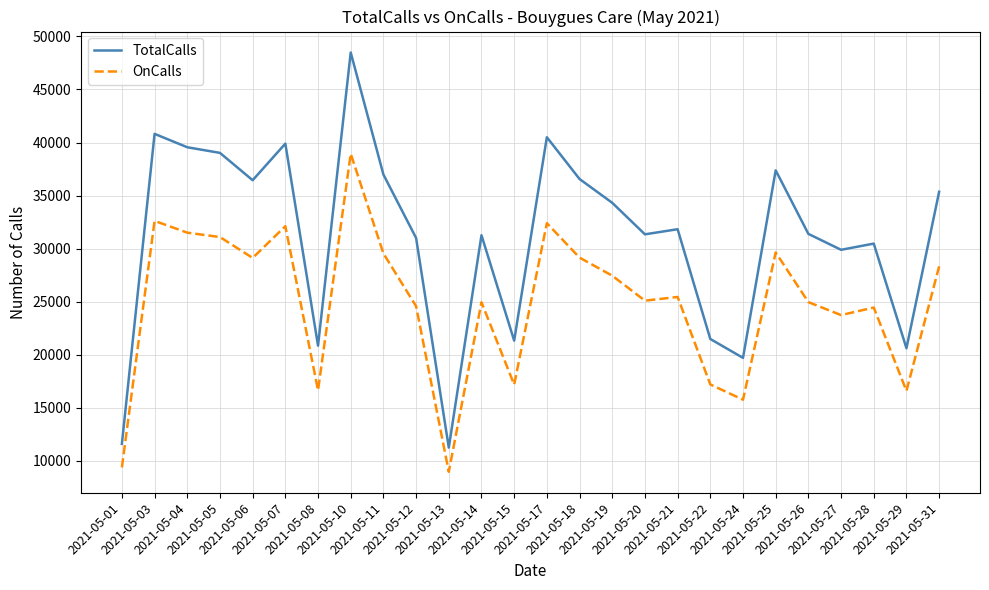

What is the minimum value shown in the chart?

8978